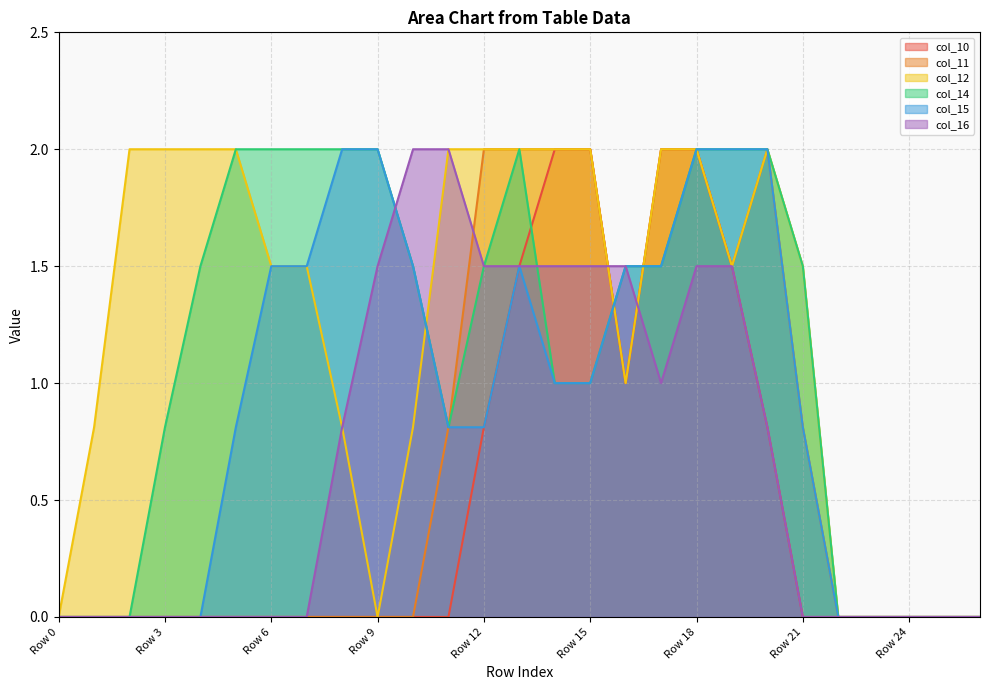

True or false: col_14 has more than 1 interior local peaks.

False